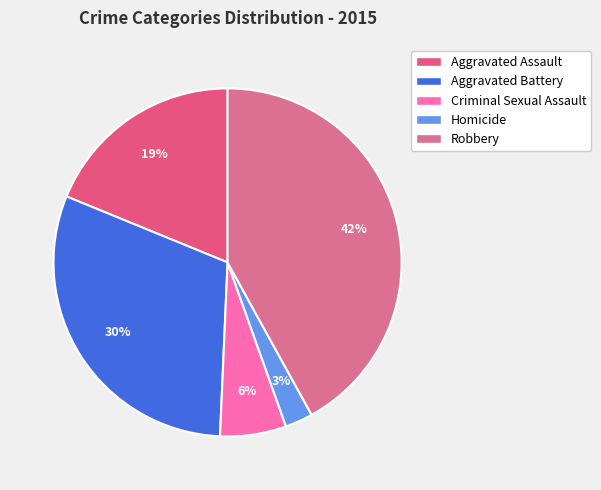

To the nearest percent, what is the difference between the largest and smallest slice percentages?

39%